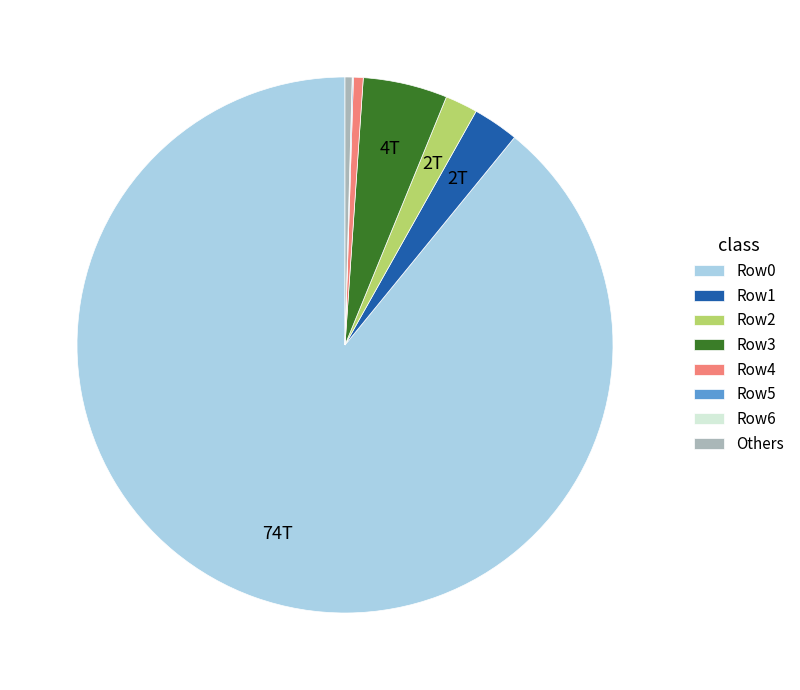

Combined, do Others and Row4 account for over 50%?

No